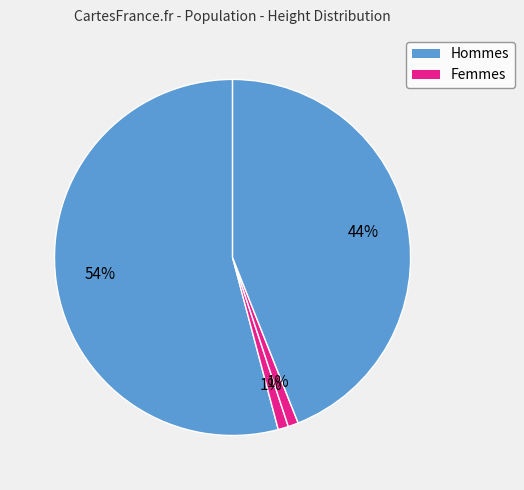

How many segments does this pie chart have?

4